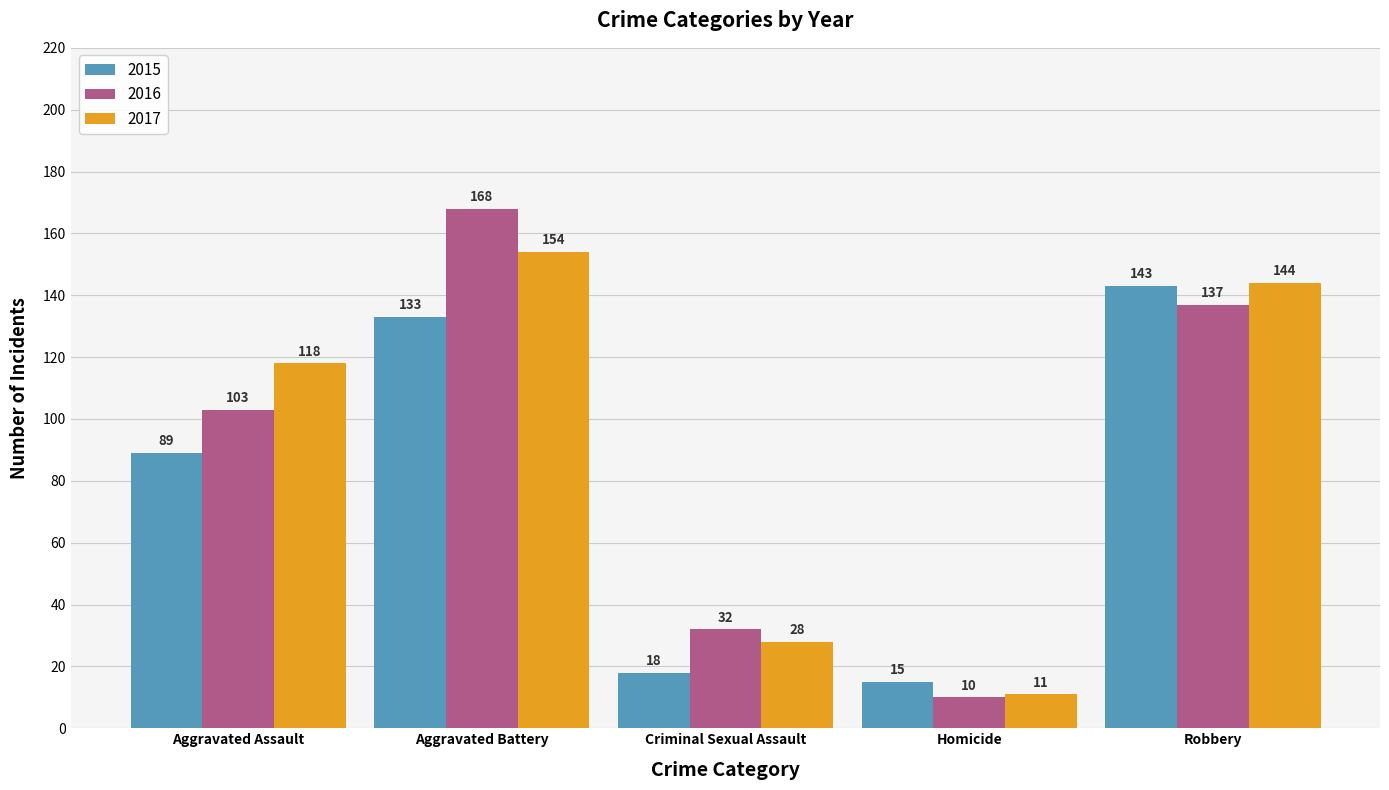

How many bars are there in each group?

3